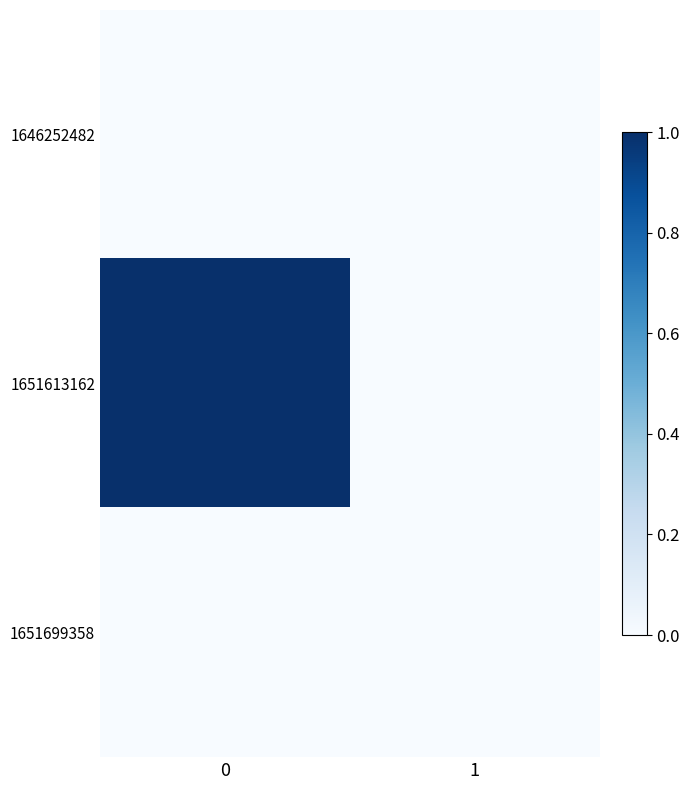

What is the difference between the highest and lowest values at 0?

1